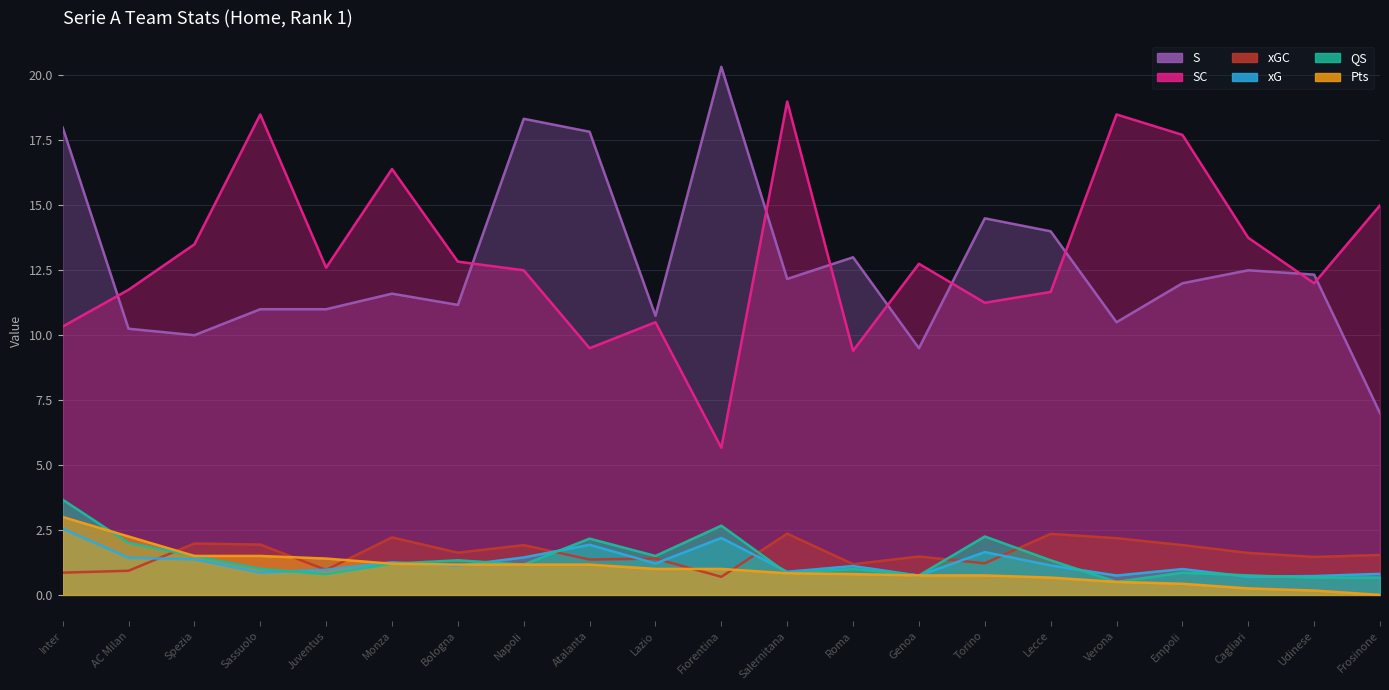

Is the value of Pts at Genoa greater than the value of S at Lecce?

No